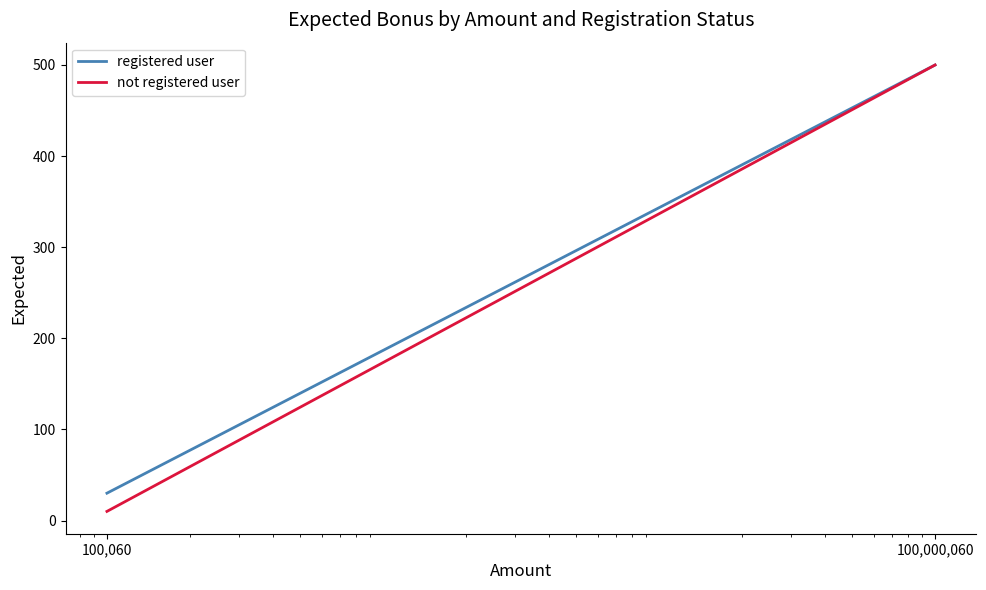

What are all the series names shown in the legend?

registered user, not registered user